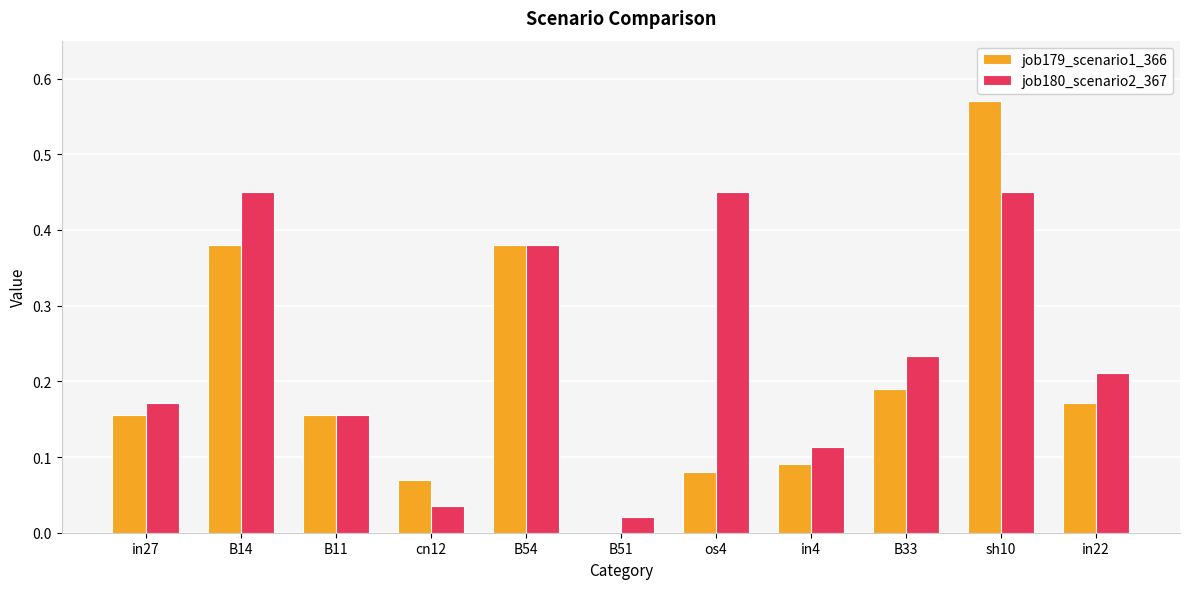

What are all the series names shown in the legend?

job179_scenario1_366, job180_scenario2_367